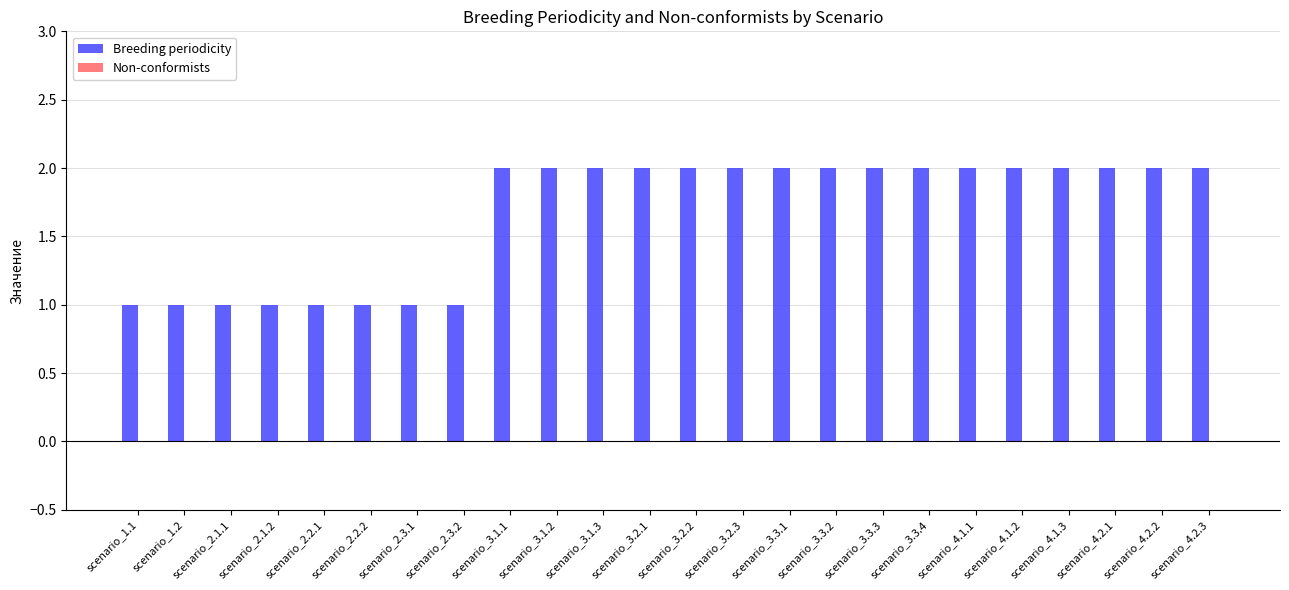

What is the value of the 16th bar from the left?

2